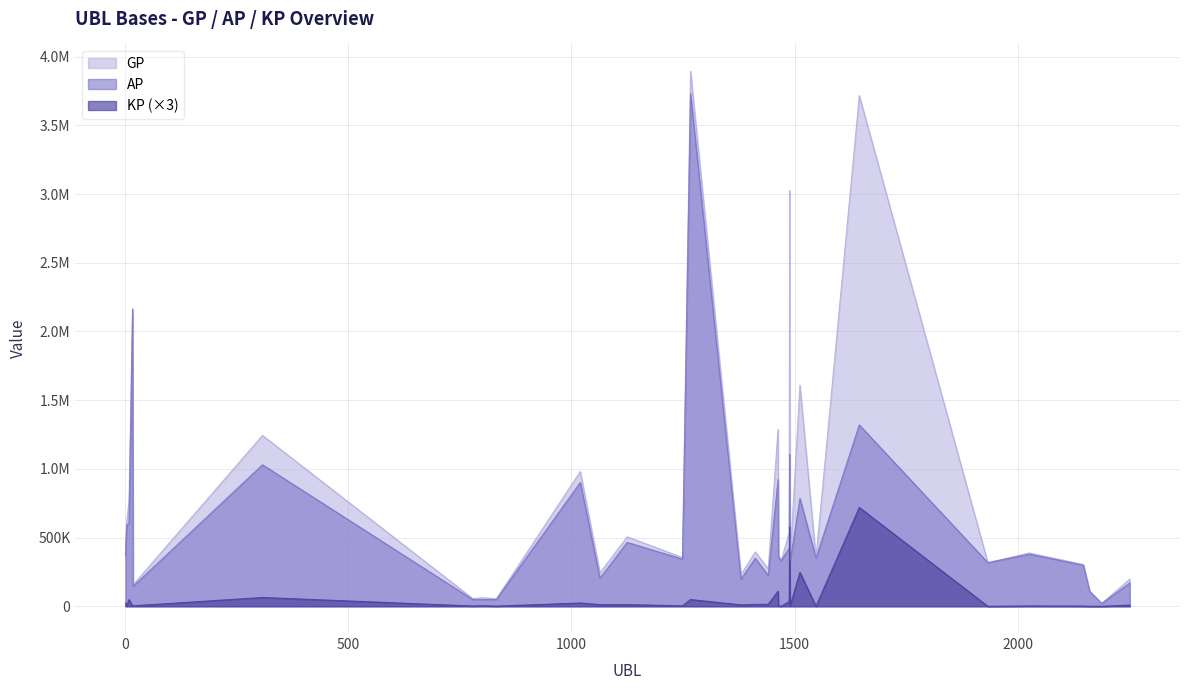

Reading left to right, what are all the values shown in this chart?

GP: 1=441787.0	4=619208.0	9=763408.0	17=2165175.0	18=155412.0	308=1243107.0	779=56092.0	800=62041.0	832=54073.0	1020=980627.0	1064=242913.0	1125=505520.0	1249=354834.0	1267=3893768.0	1380=230504.0	1412=395397.0	1441=271635.0	1463=1286854.0	1464=376064.0	1470=330604.0	1488=538395.0	1489=3024109.0	1490=330353.0	1512=1609030.0	1548=350198.0	1645=3716364.0	1933=317309.0	2026=387647.0	2147=303990.0	2161=109976.0	2188=20112.0	2251=197972.0
AP: 1=367880.0	4=593643.0	9=599918.0	17=2161135.0	18=144641.0	308=1029585.0	779=49246.0	800=49030.0	832=49778.0	1020=901151.0	1064=203670.0	1125=464978.0	1249=343061.0	1267=3730154.0	1380=196556.0	1412=350096.0	1441=224118.0	1463=921585.0	1464=357046.0	1470=330604.0	1488=423958.0	1489=1104632.0	1490=322933.0	1512=785434.0	1548=350096.0	1645=1319729.0	1933=317139.0	2026=379607.0	2147=298653.0	2161=109976.0	2188=20112.0	2251=169625.0
KP: 1=22172.2	4=7669.5	9=49046.8	17=1212.0	18=3231.3	308=64056.9	779=2053.8	800=3903.5	832=1288.3	1020=23842.9	1064=11772.9	1125=12162.5	1249=3531.9	1267=49084.3	1380=10184.4	1412=13590.4	1441=14254.9	1463=109580.6	1464=5705.5	1470=0.0	1488=34331.2	1489=575843.1	1490=2226.0	1512=247078.9	1548=30.6	1645=718990.6	1933=51.0	2026=2412.0	2147=1601.1	2161=0.0	2188=0.0	2251=8504.0